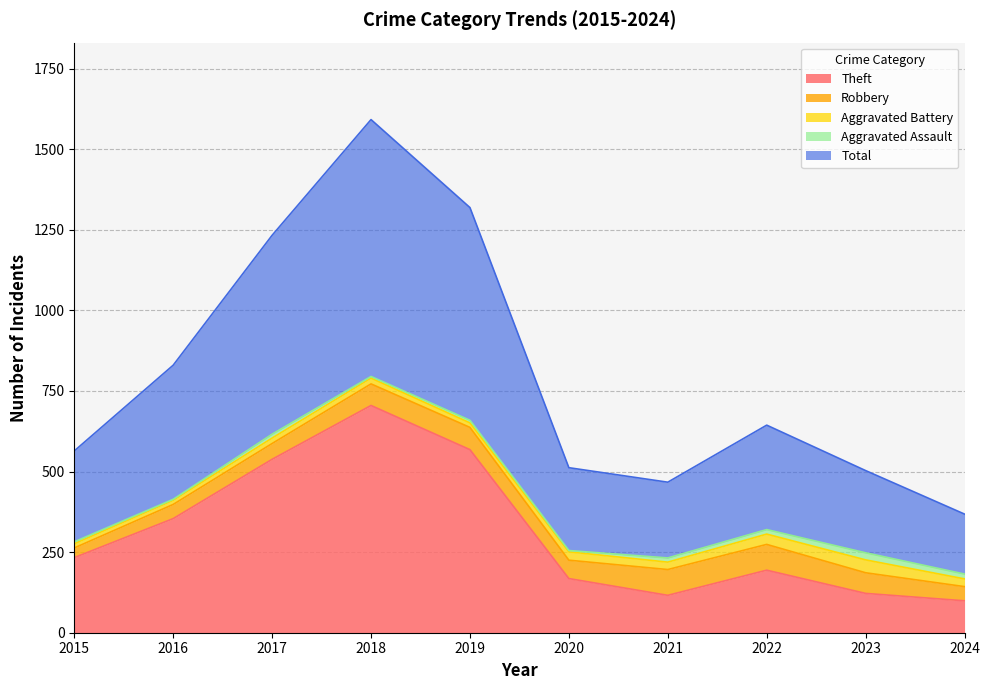

Reading left to right, transcribe all the data shown in this chart.

Theft: 233	354	538	705	568	168	116	194	122	99
Robbery: 30	44	49	67	69	57	80	80	64	44
Aggravated Battery: 13	13	17	18	14	26	23	32	40	24
Aggravated Assault: 6	3	12	5	8	4	13	14	22	15
Total: 282	416	617	797	660	257	235	324	255	186